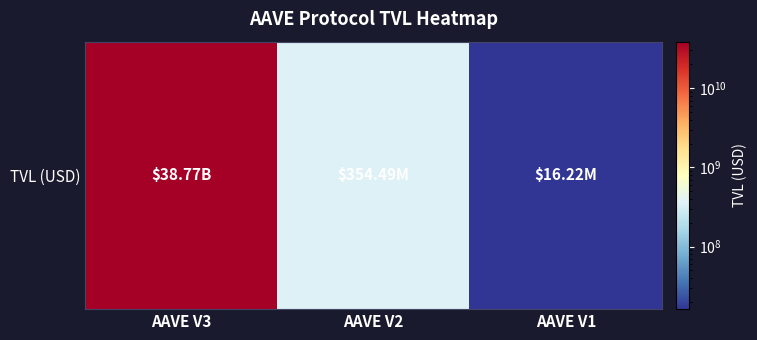

What is the sum of the values at AAVE V3 and AAVE V2?

39120089199.7